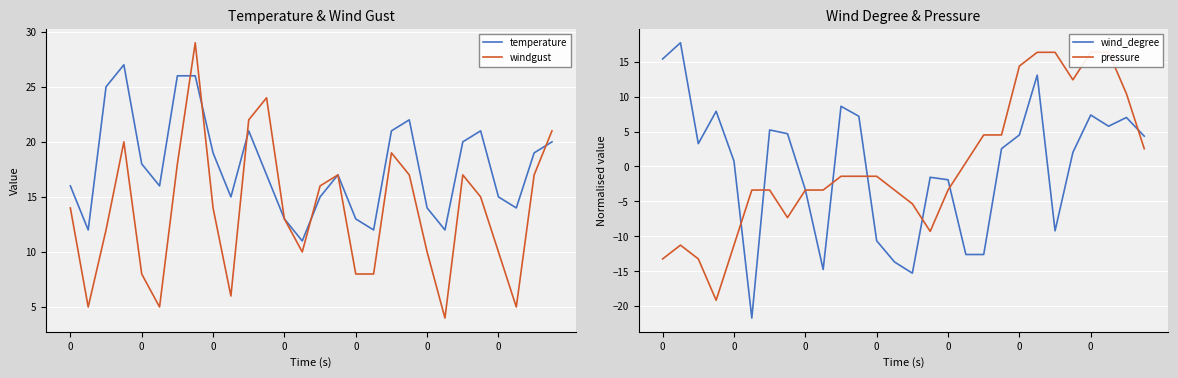

How many values in the temperature series are below 17?

13